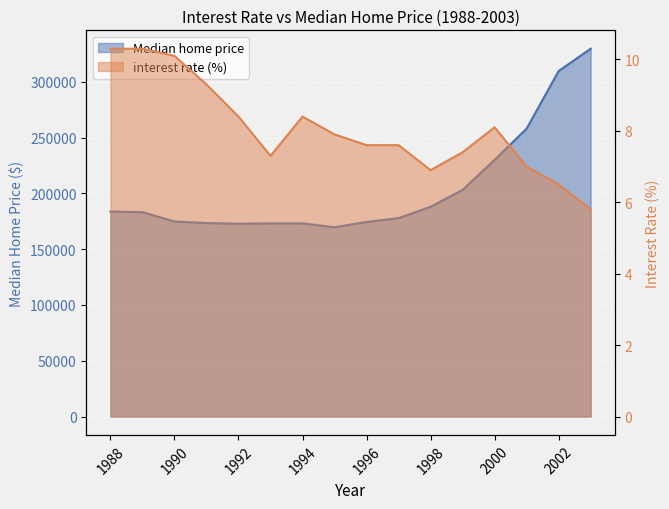

What are all the series names shown in the legend?

Median home price, interest rate (%)